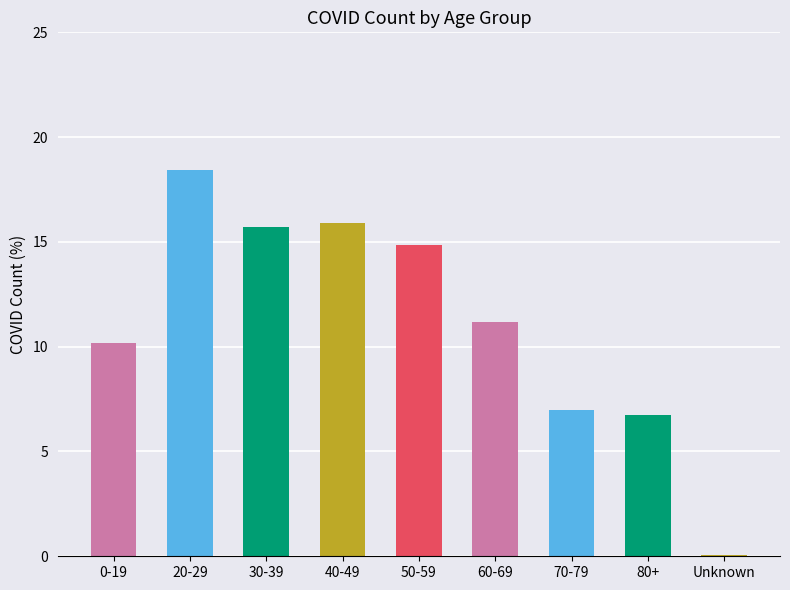

At which category does the chart reach its peak across all series?

20-29